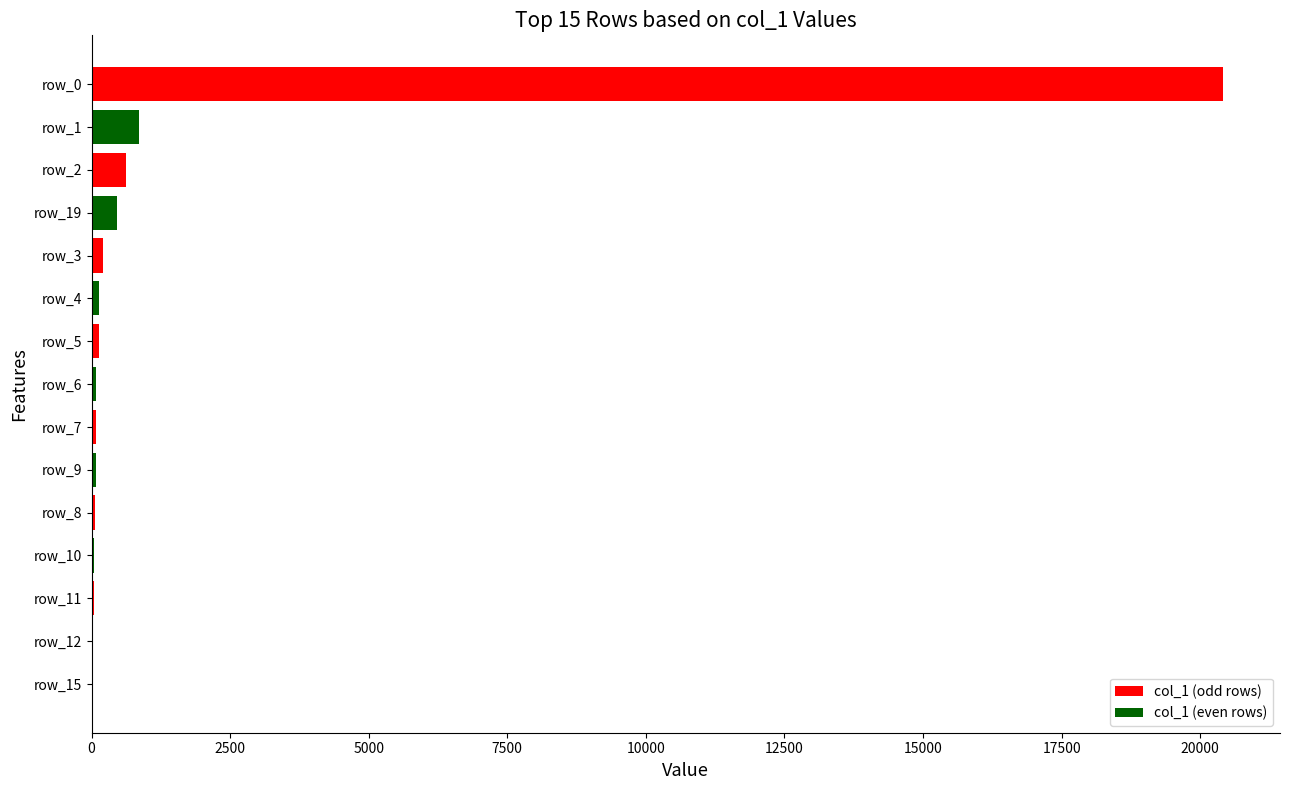

At which label is the value closest to 10220?

row_1